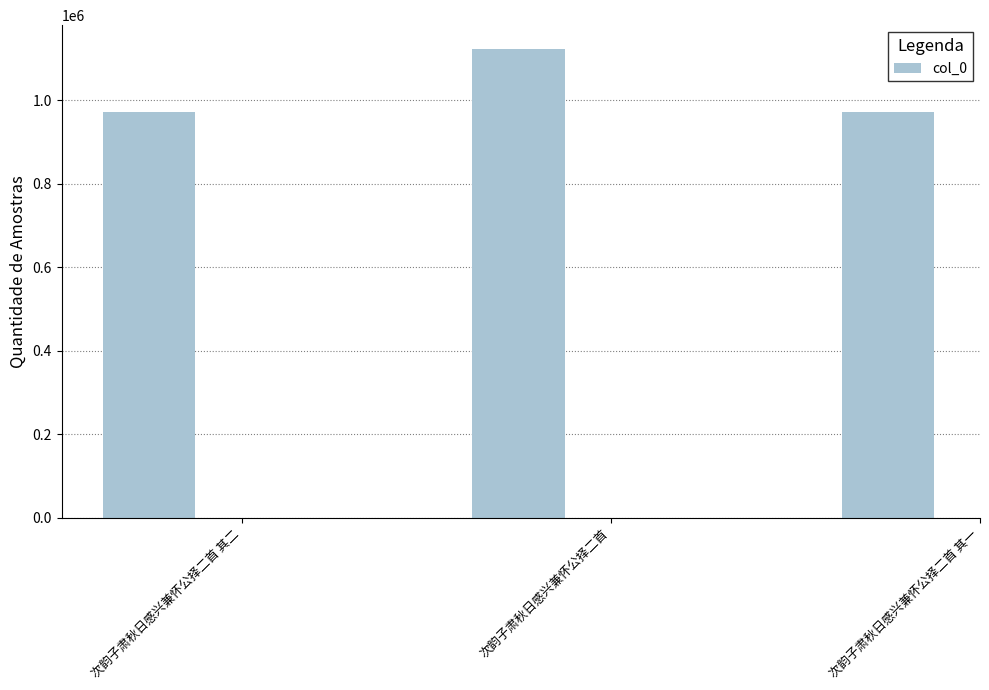

What is the sum of the values at 次韵子肃秋日感兴兼怀公择二首 其二 and 次韵子肃秋日感兴兼怀公择二首?

2096272